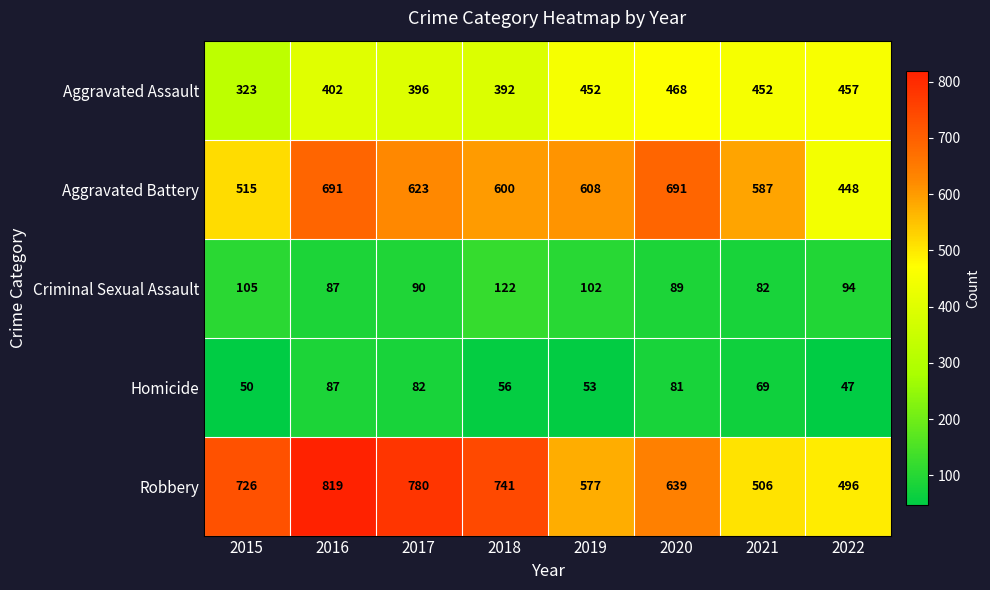

Between 2017 and 2019, which series saw the biggest shift?

Robbery